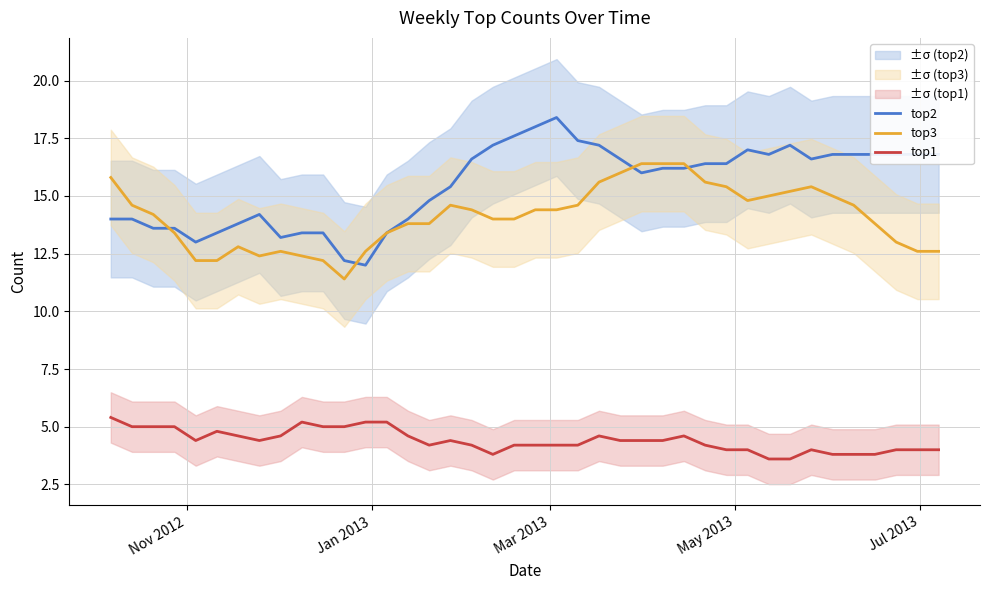

What is the lowest value of the top3 series?

11.4